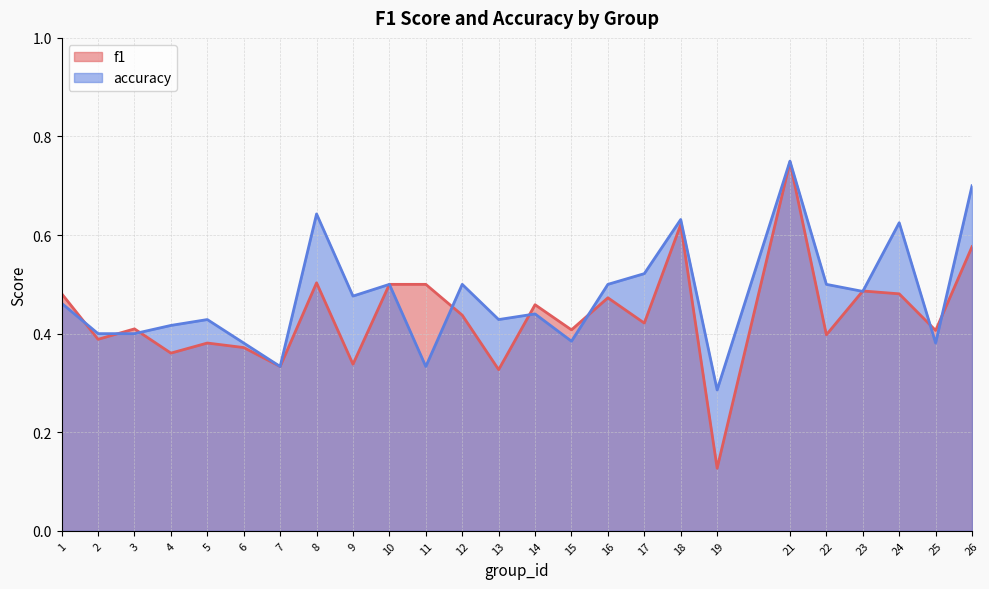

Reading left to right, list all the values displayed in this chart.

f1: 0.5	0.4	0.4	0.4	0.4	0.4	0.3	0.5	0.3	0.5	0.5	0.4	0.3	0.5	0.4	0.5	0.4	0.6	0.1	0.7	0.4	0.5	0.5	0.4	0.6
accuracy: 0.5	0.4	0.4	0.4	0.4	0.4	0.3	0.6	0.5	0.5	0.3	0.5	0.4	0.4	0.4	0.5	0.5	0.6	0.3	0.8	0.5	0.5	0.6	0.4	0.7